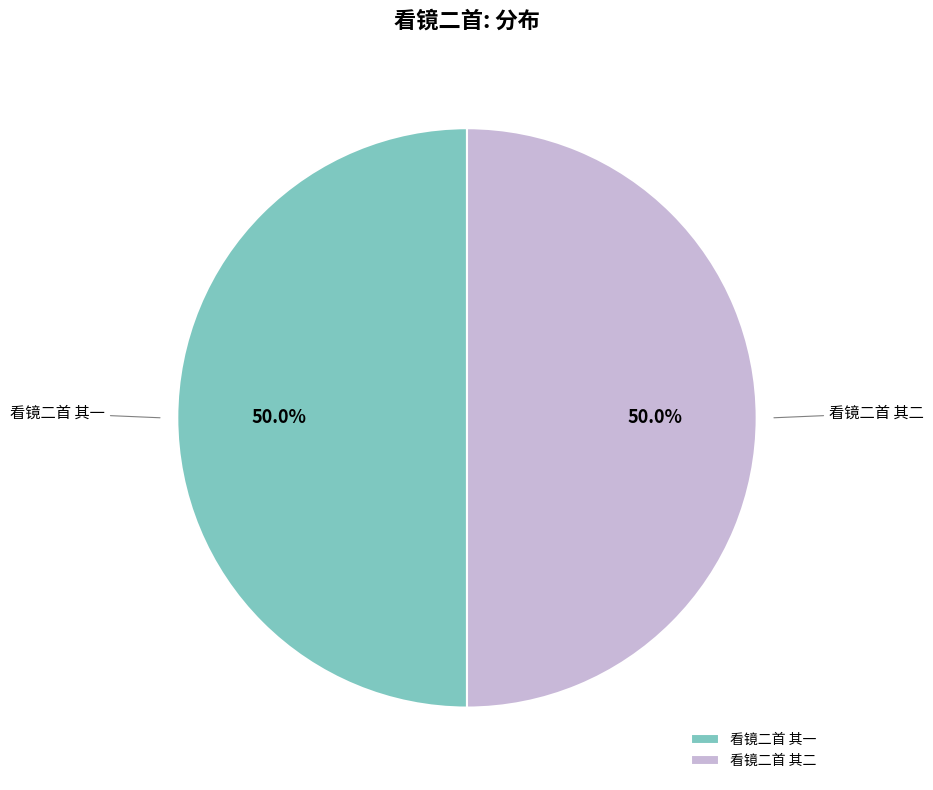

Is the sum of 看镜二首 其二 and 看镜二首 其一 greater than half?

Yes